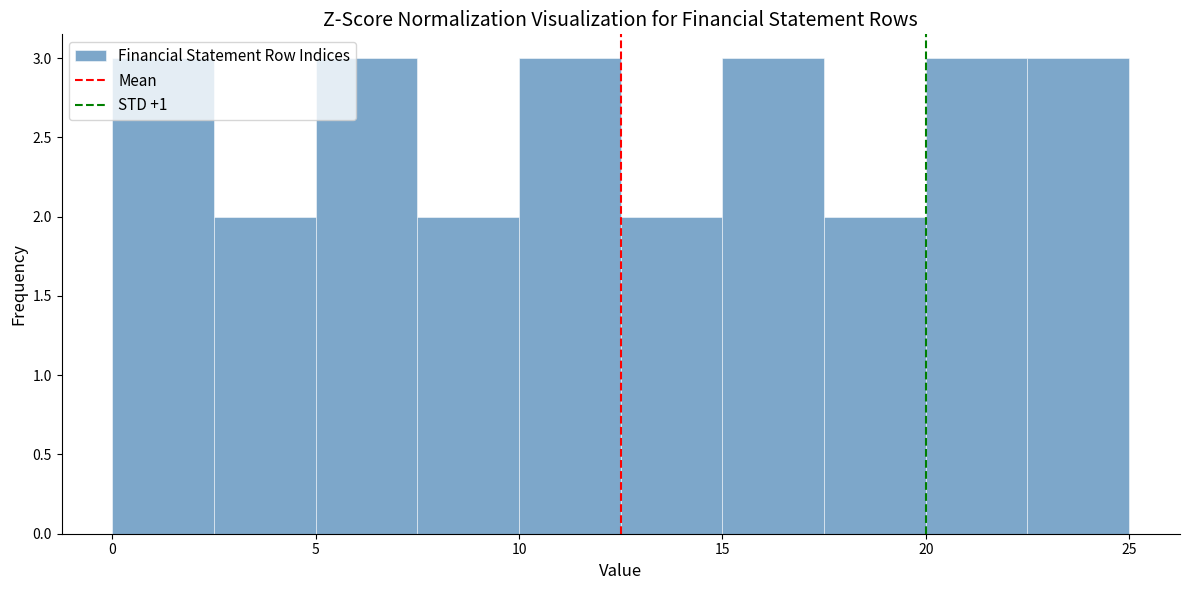

Reading left to right, list every bar in this chart as the range it spans on the x-axis followed by its height. The values are not printed on the chart, so give them approximately, as read against the axis.

0.0 to 2.5: 3
2.5 to 5.0: 2
5.0 to 7.5: 3
7.5 to 10.0: 2
10.0 to 12.5: 3
12.5 to 15.0: 2
15.0 to 17.5: 3
17.5 to 20.0: 2
20.0 to 22.5: 3
22.5 to 25.0: 3